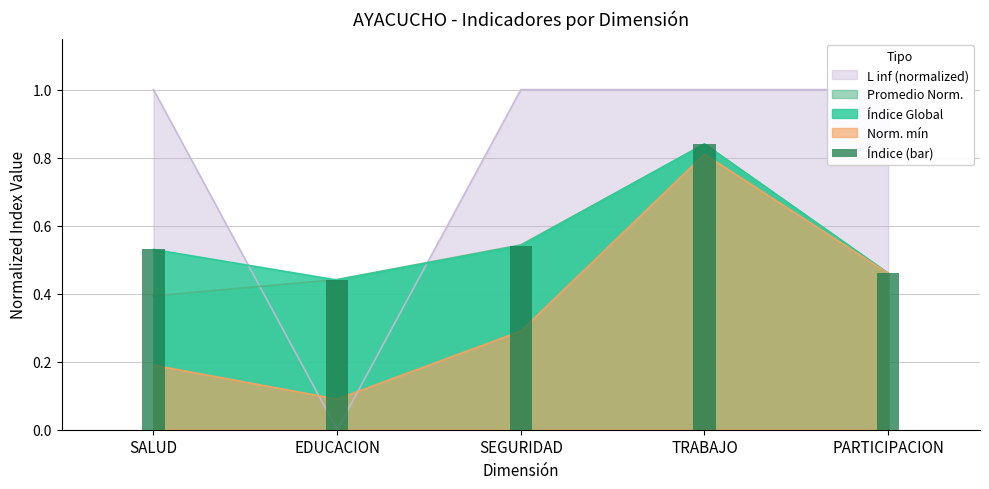

At which category does the chart reach its peak across all series?

TRABAJO